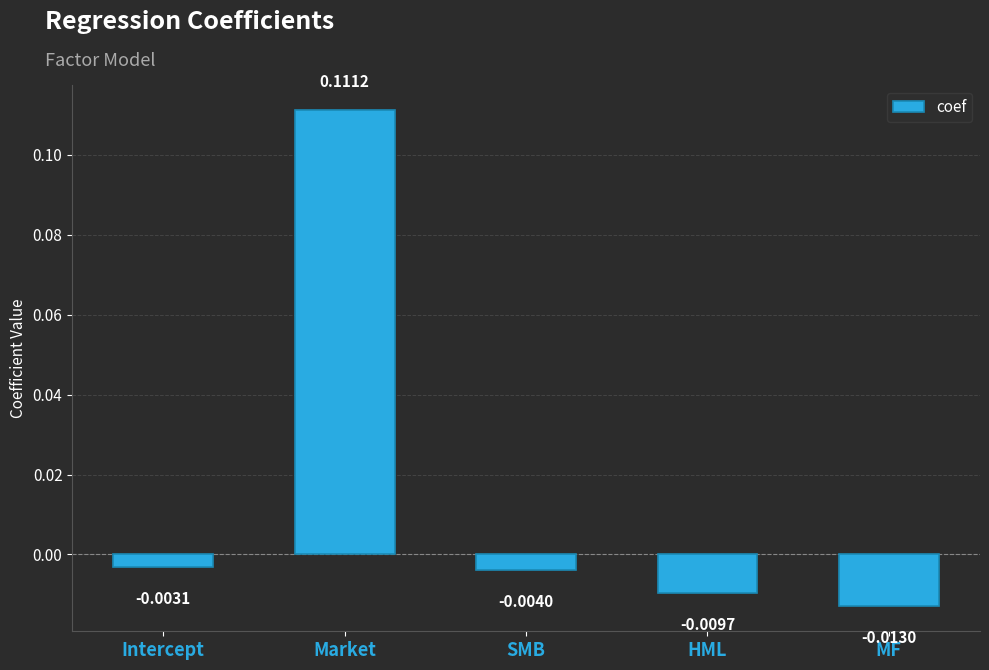

At which label does the data first exceed 0?

Market